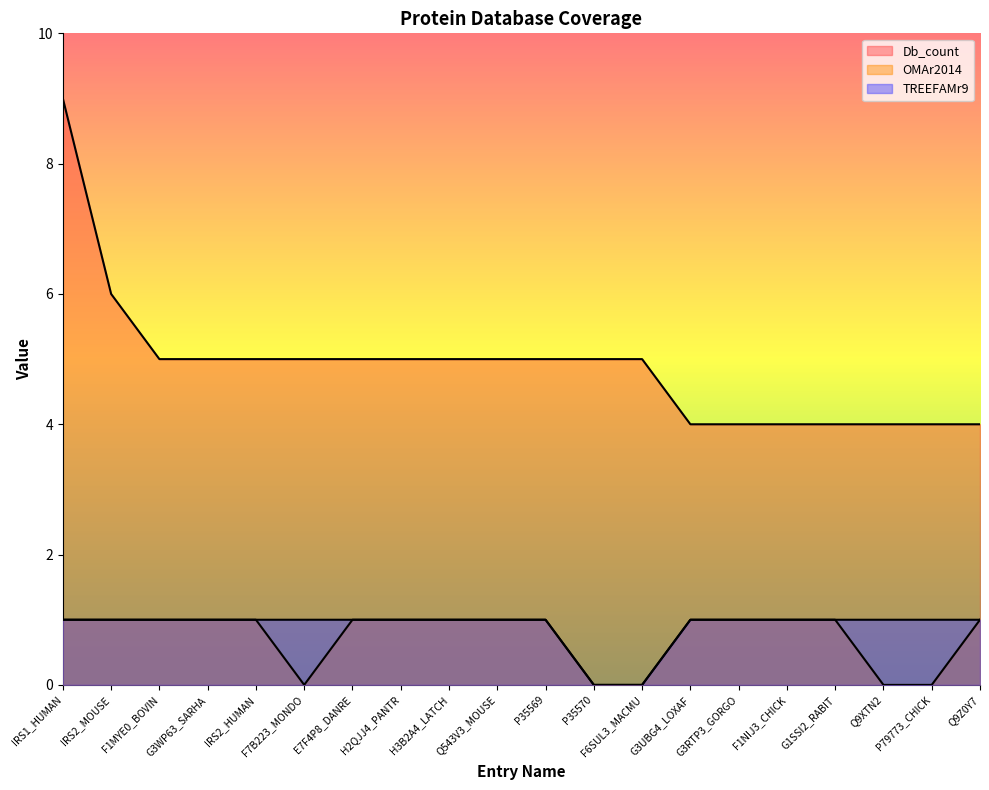

What is the label of the 9th point from the left?

H3B2A4_LATCH